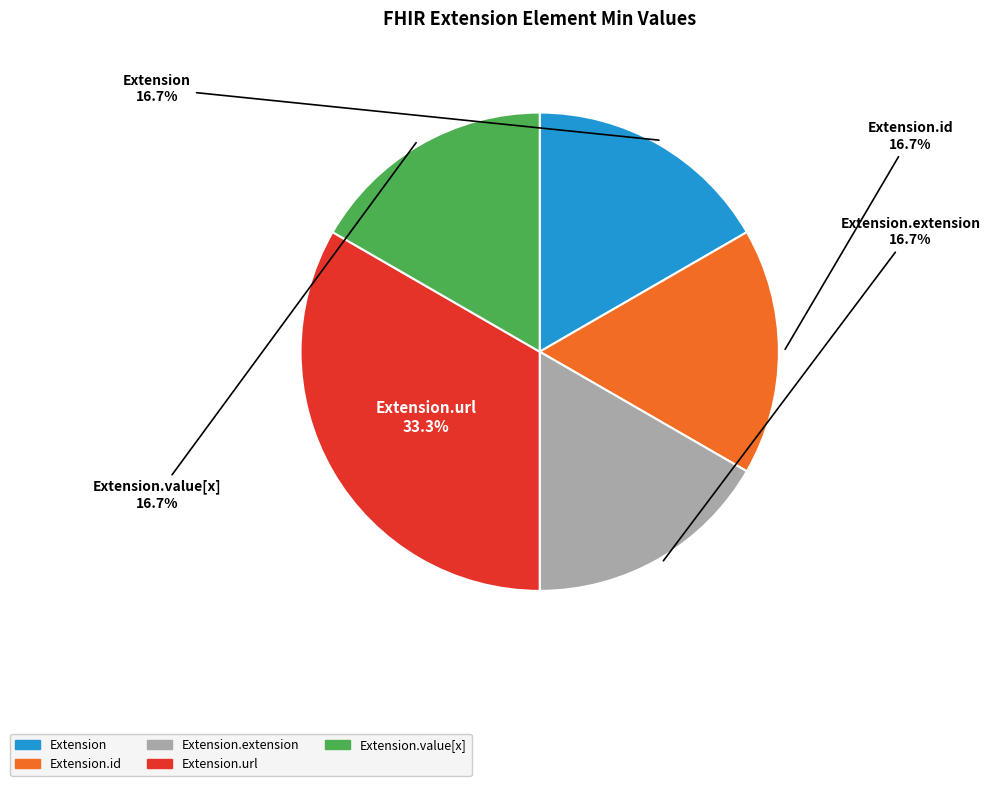

How many slices are in this pie chart?

5